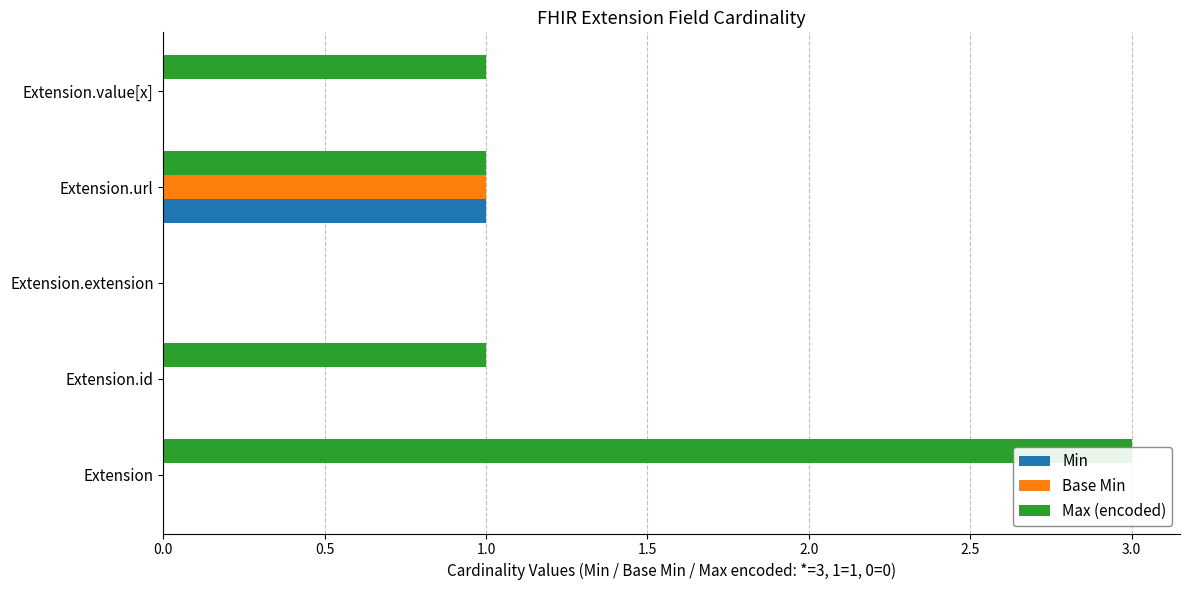

What is the difference between the maximum and minimum values in the Max (encoded) series?

3